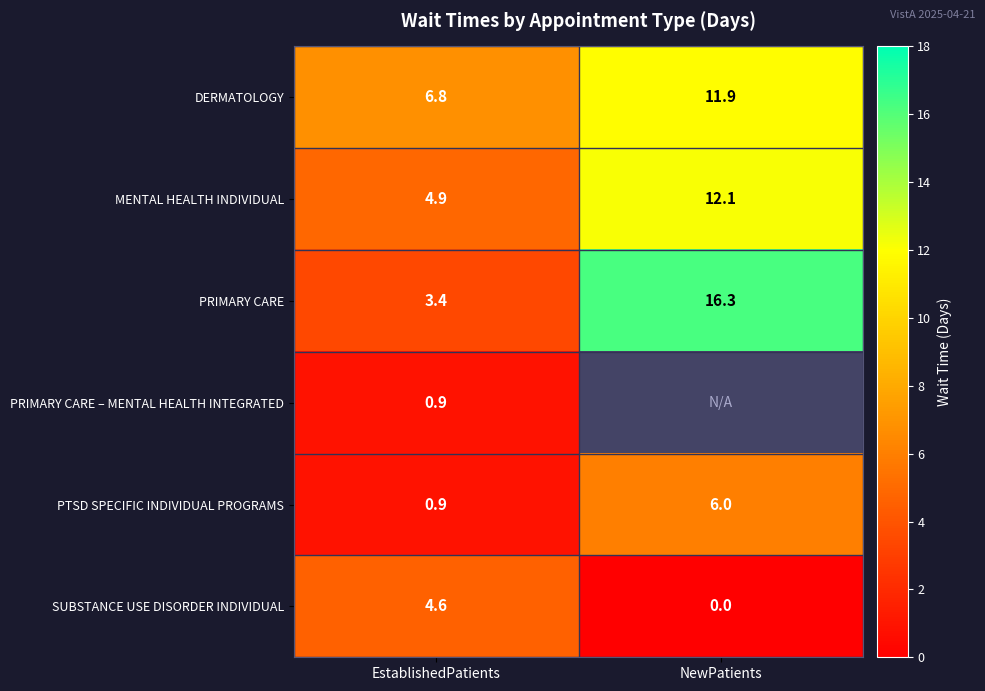

The value of MENTAL HEALTH INDIVIDUAL at NewPatients is 6.5. True or false?

False